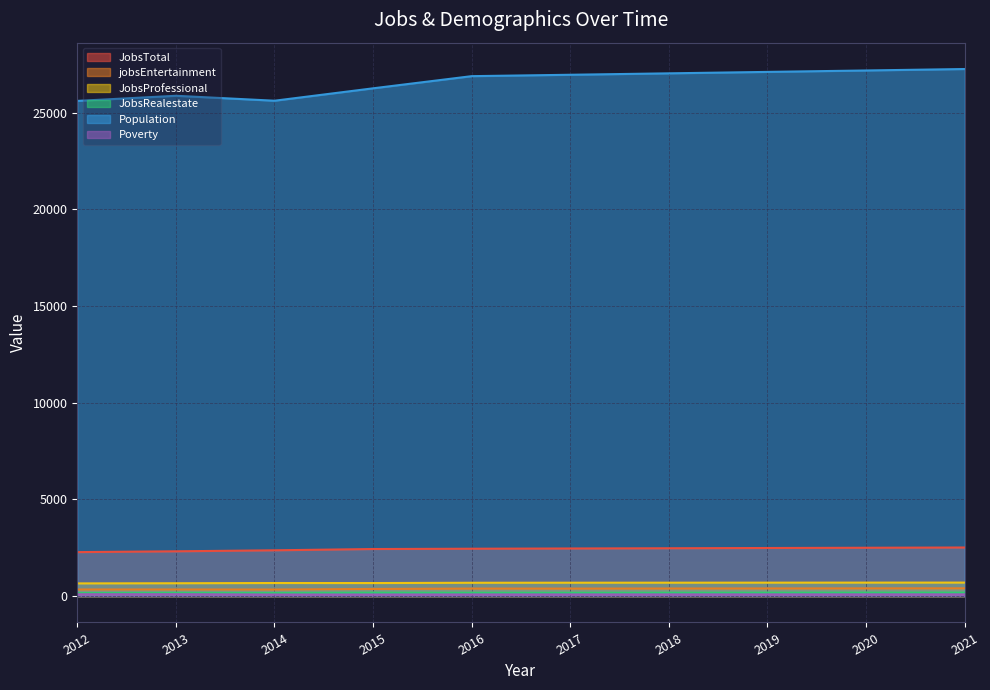

Where does the Population series first go above 26964?

2018